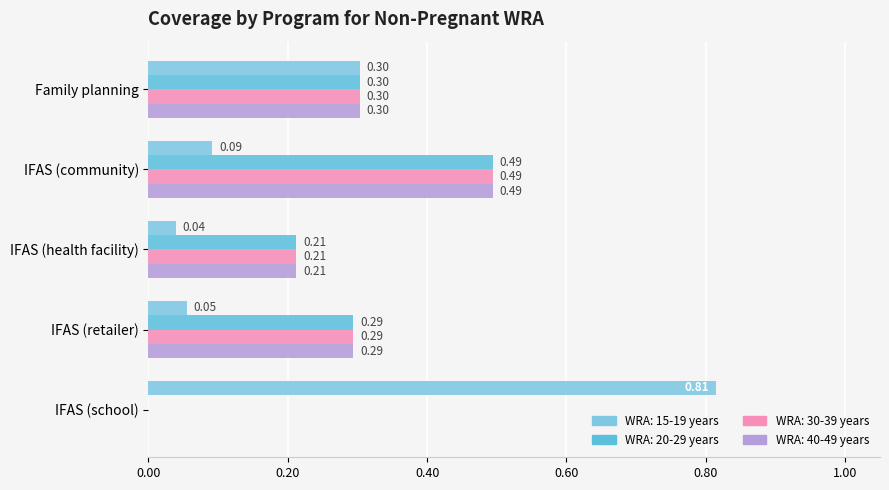

How many positive values does the WRA: 20-29 years series have?

4